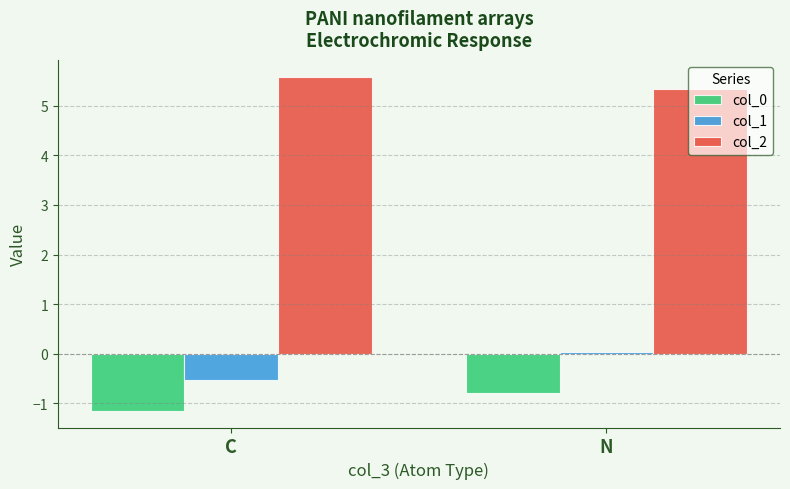

The col_2 series shows 3.4 at N. True or false?

False